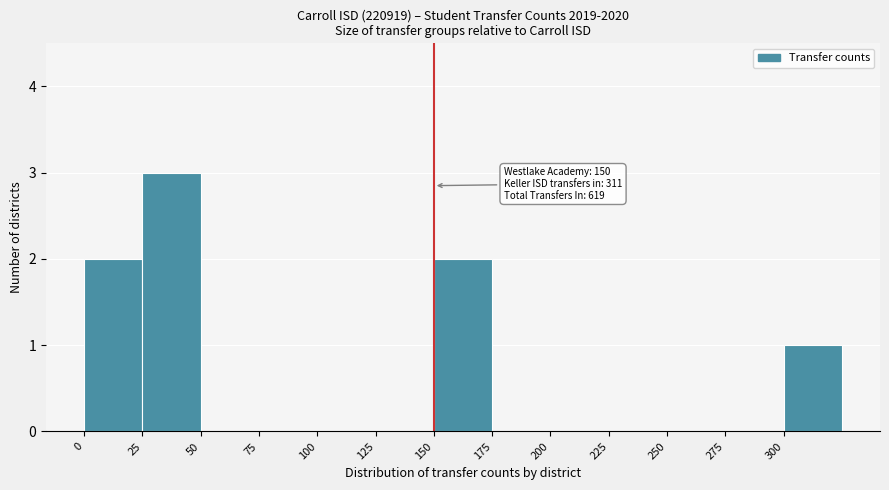

Over which range of the x-axis is the bar tallest?

25 to 50